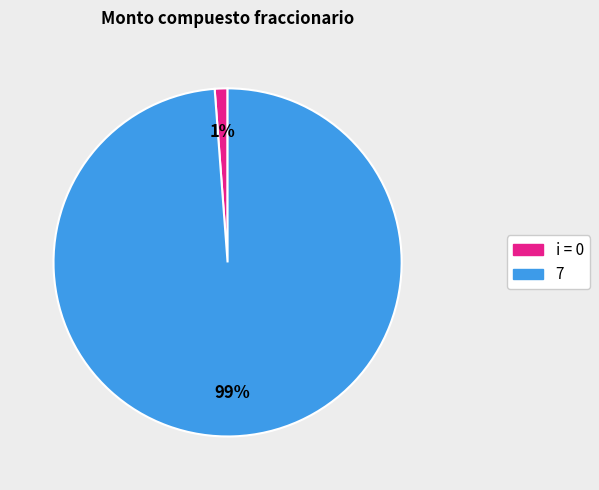

What percentage is the 7 slice, to the nearest percent?

99%